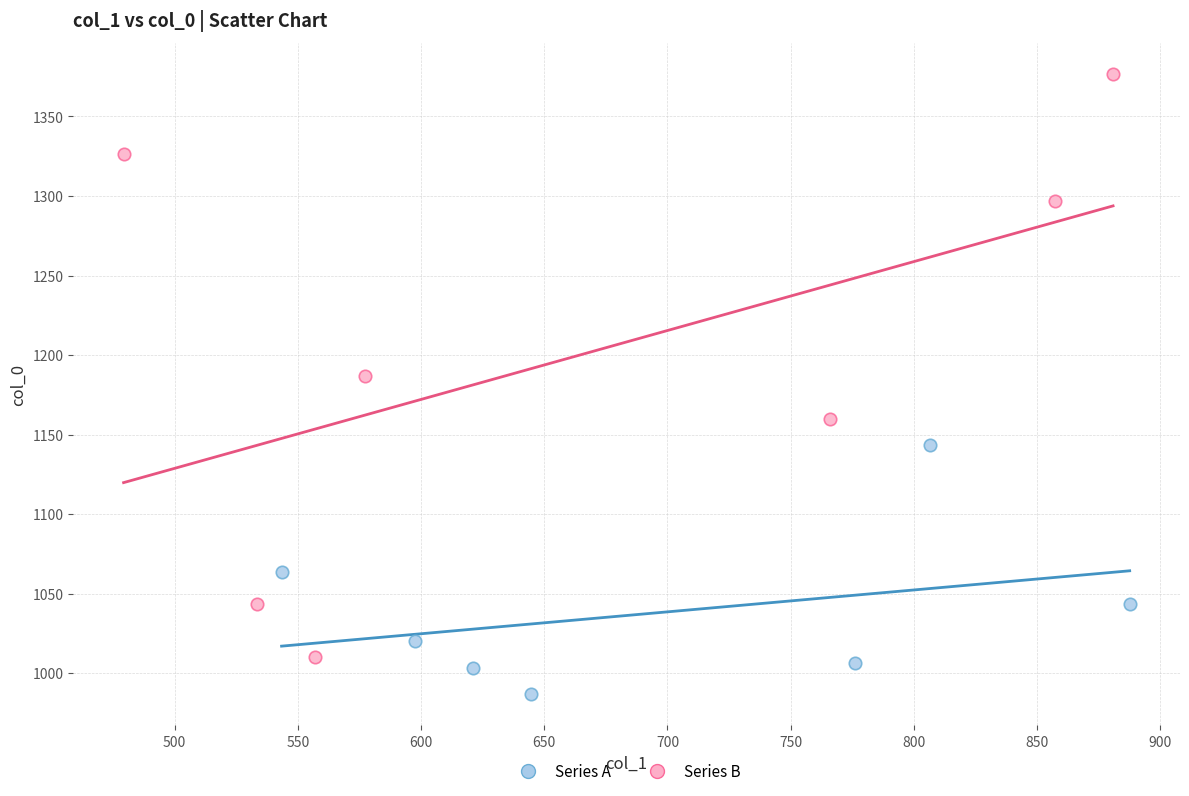

Which series has the widest spread of Y values?

Series B